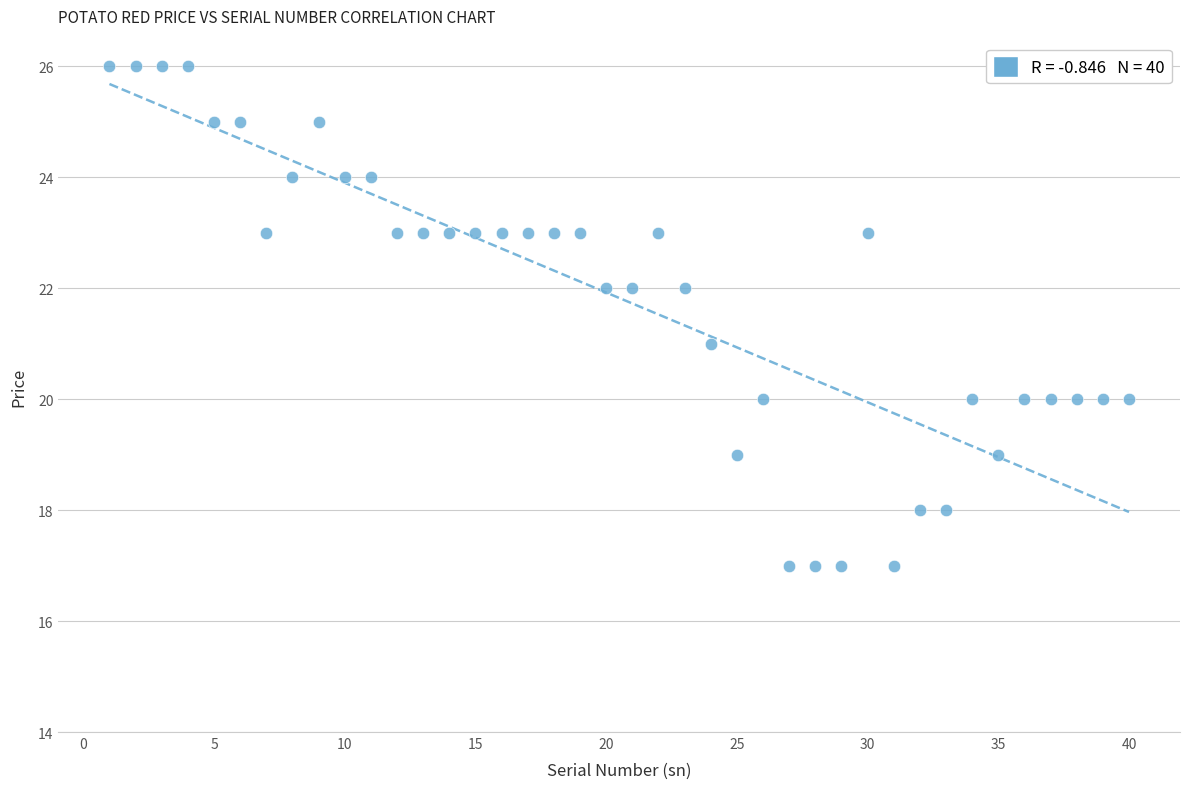

What is the range of Y values (max minus min)?

9